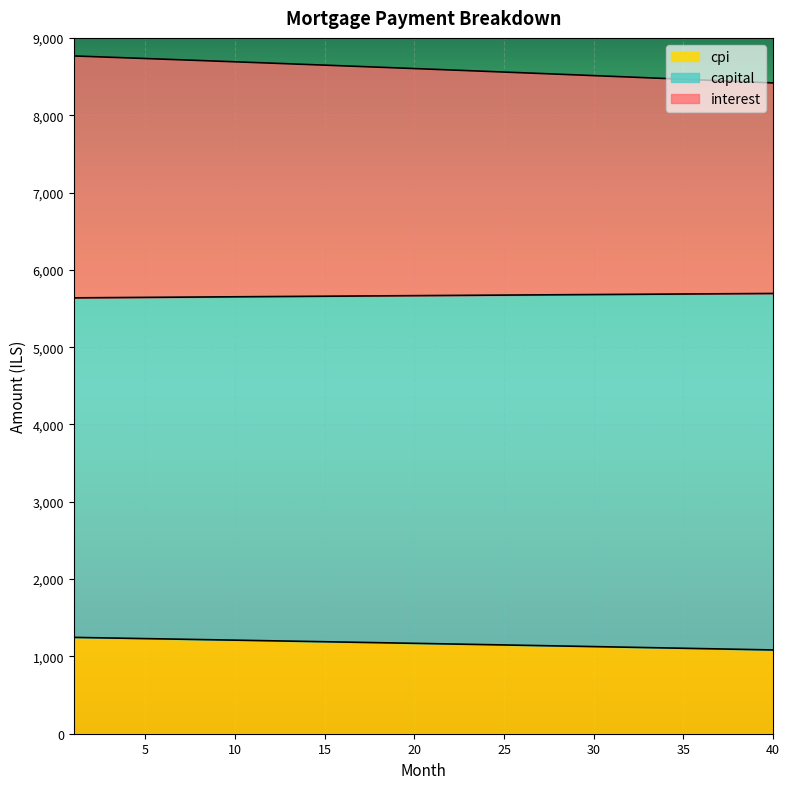

What is the highest value of the cpi series?

1246.1